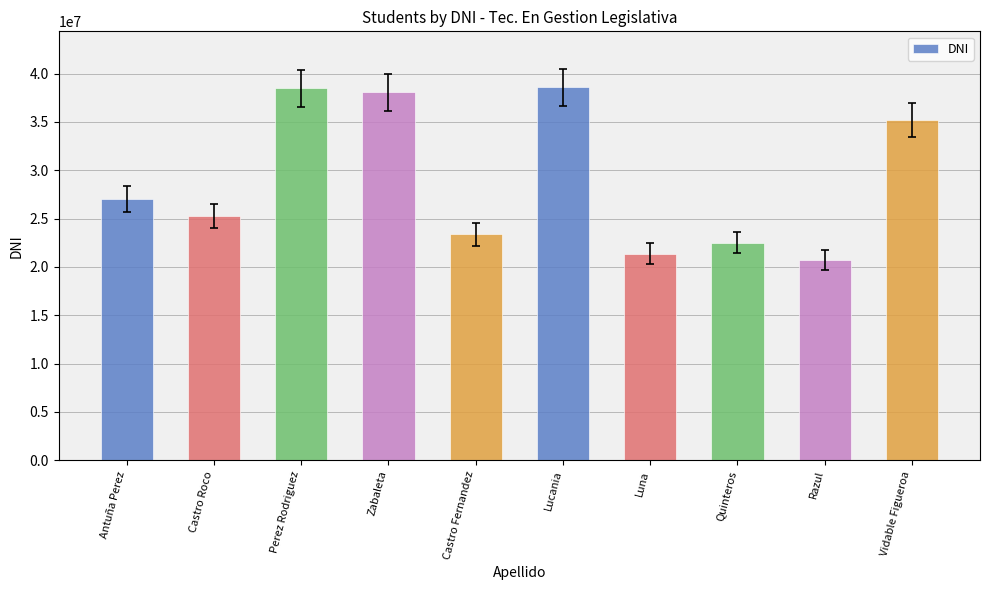

What value does the data have at Vidable Figueroa?

35209094